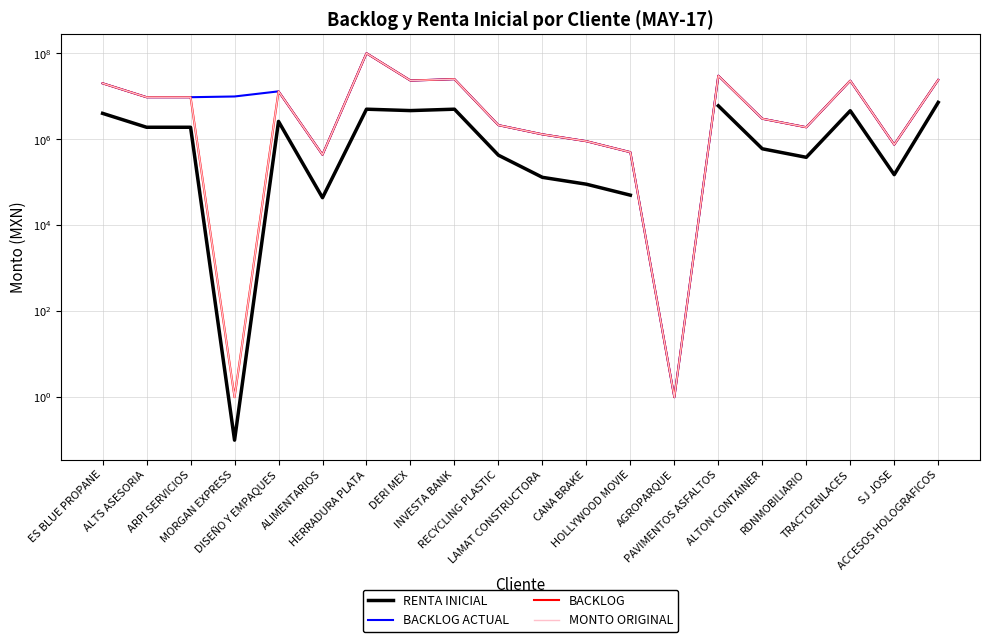

At which label is BACKLOG ACTUAL closest to 50000000?

PAVIMENTOS ASFALTOS